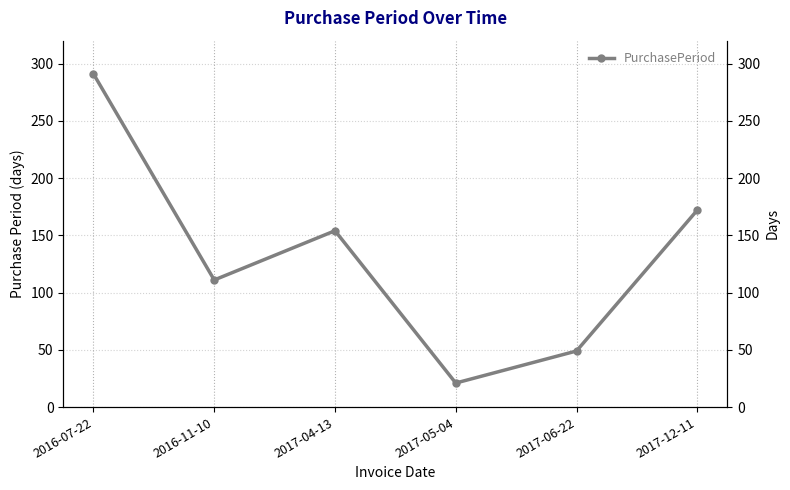

What is the change in value from 2016-07-22 to 2017-06-22?

-242